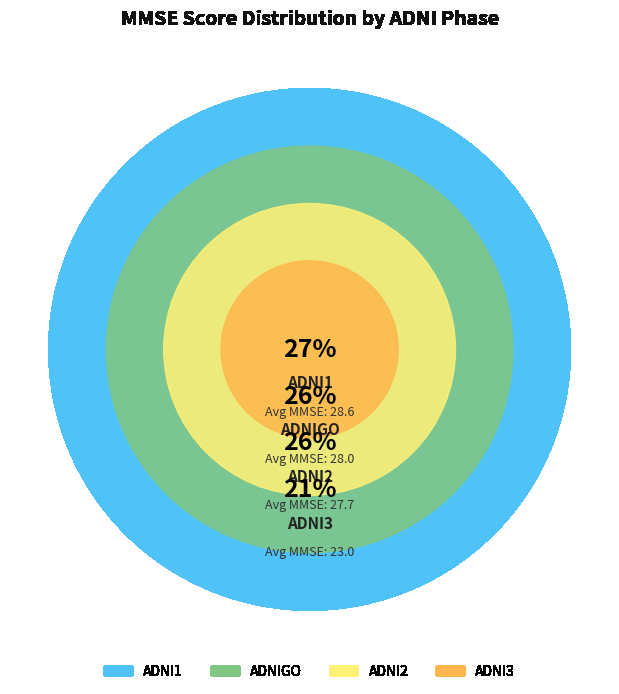

Between 18 and 12, which is larger?

18